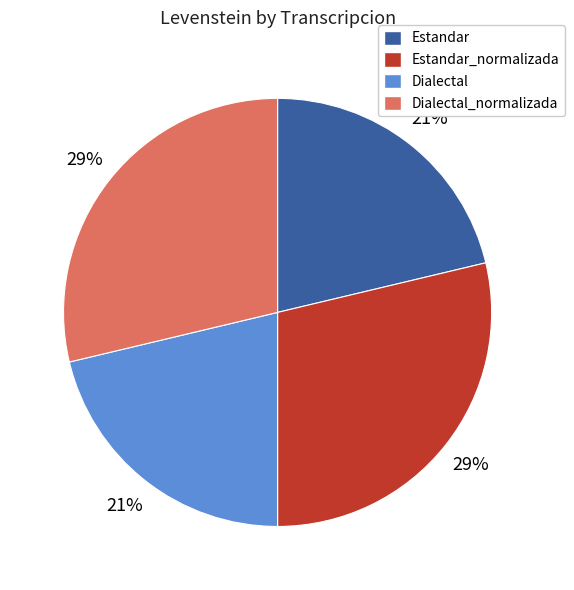

To the nearest percent, what percentage of the pie is Dialectal_normalizada?

29%